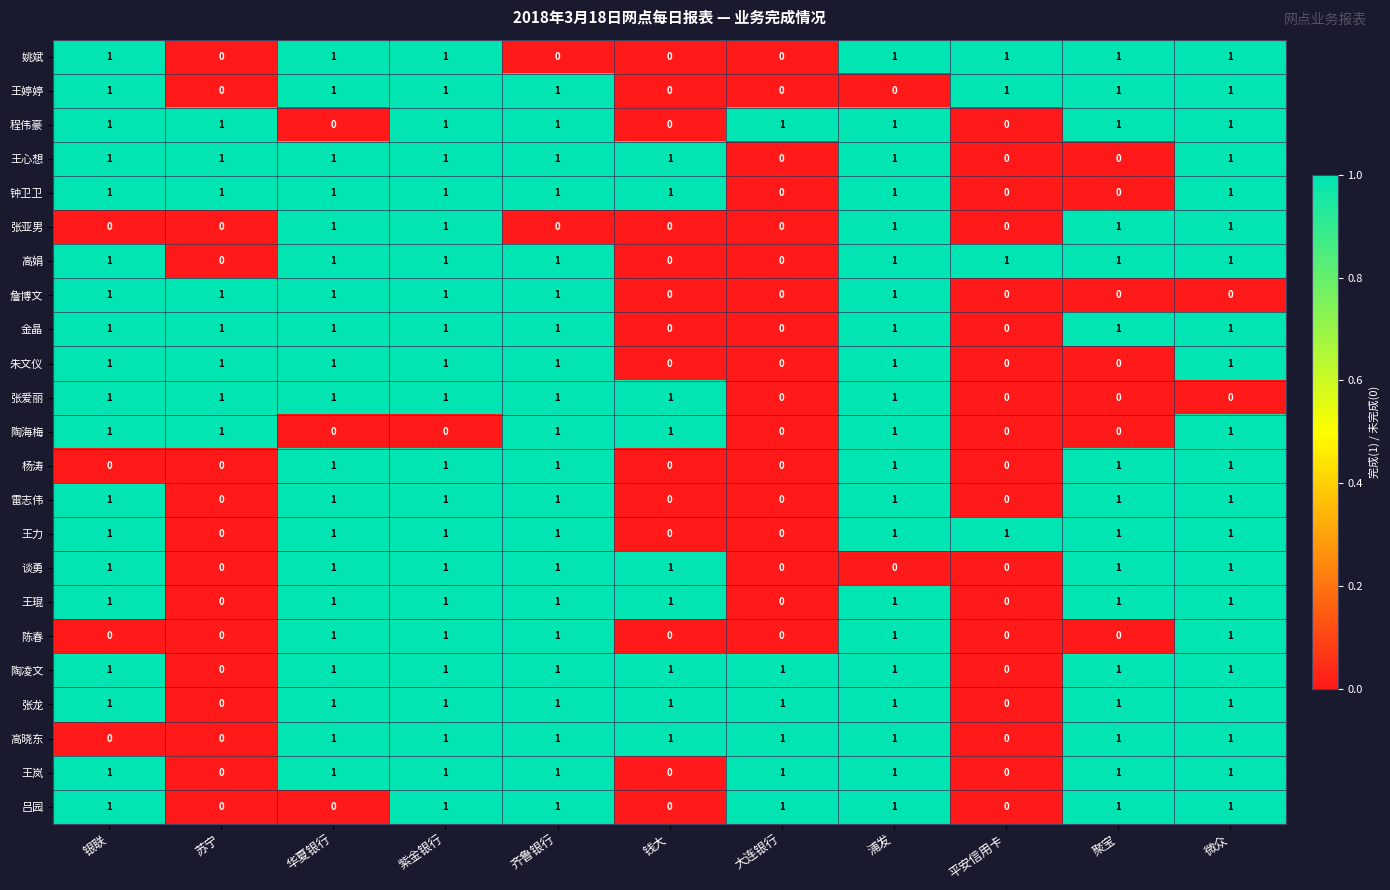

The value of 张爱丽 at 钱大 is 0. True or false?

False